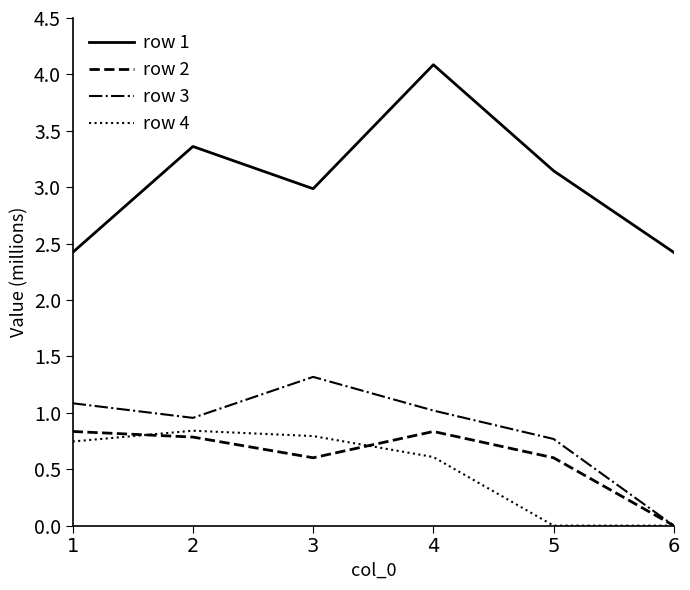

Is this an area chart (filled region under the line)?

No